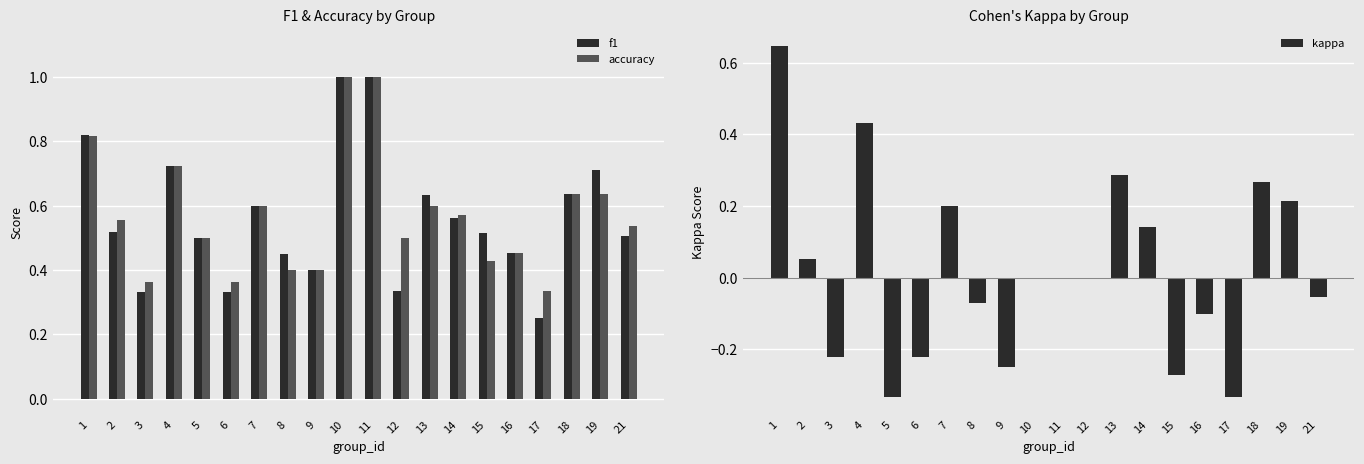

Which series has the largest total across all categories?

accuracy